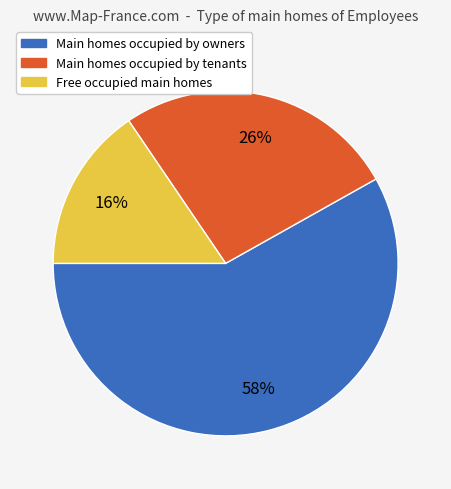

To the nearest percent, what is the combined percentage of Main homes occupied by owners and Free occupied main homes?

74%